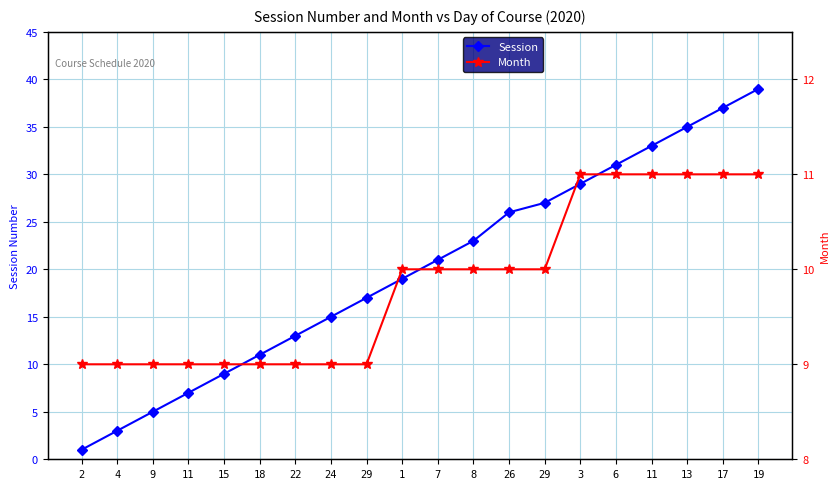

What is the highest value of the Month series?

11